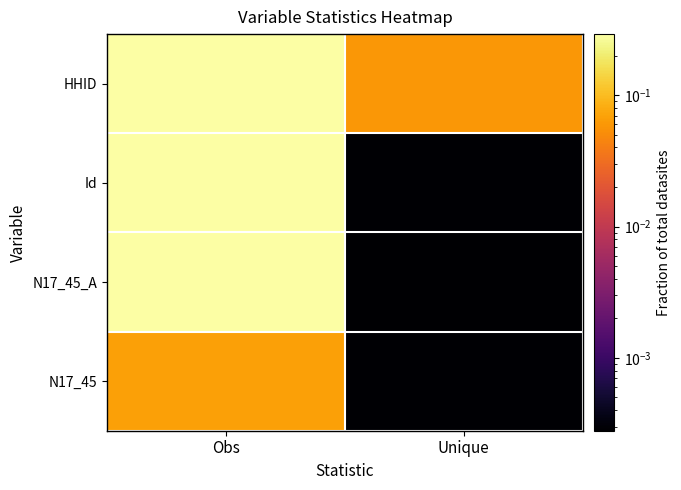

Reading left to right, extract all data points from this chart.

HHID: Obs=0.3	Unique=0.1
Id: Obs=0.3	Unique=0.0
N17_45_A: Obs=0.3	Unique=0.0
N17_45: Obs=0.1	Unique=0.0